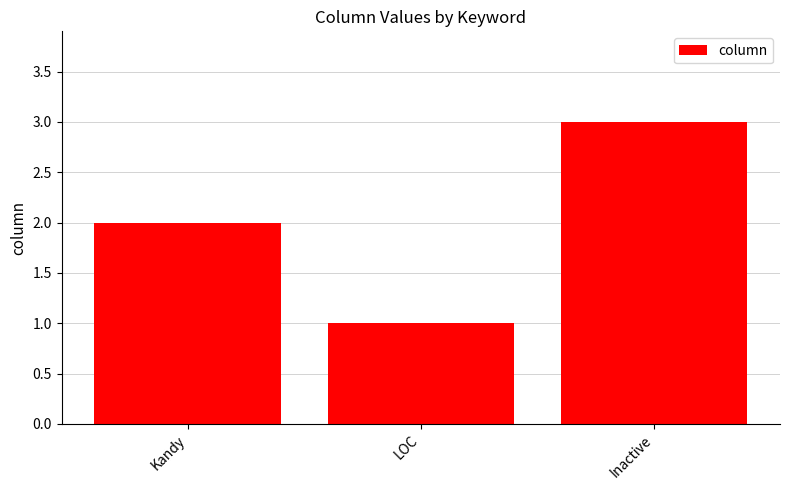

Which label corresponds to the largest value in the chart?

Inactive